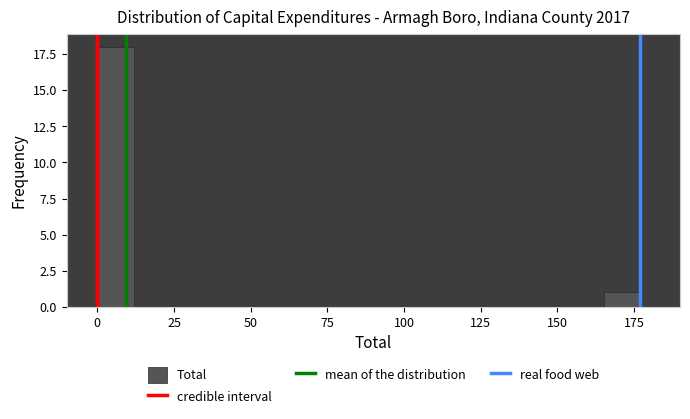

Read against the x-axis, roughly where is the centre of the tallest bar?

5